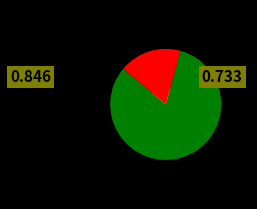

How many slices are in this pie chart?

2